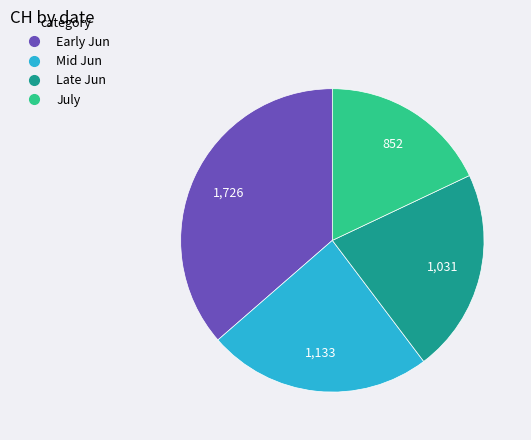

Is there a majority slice in this chart?

No